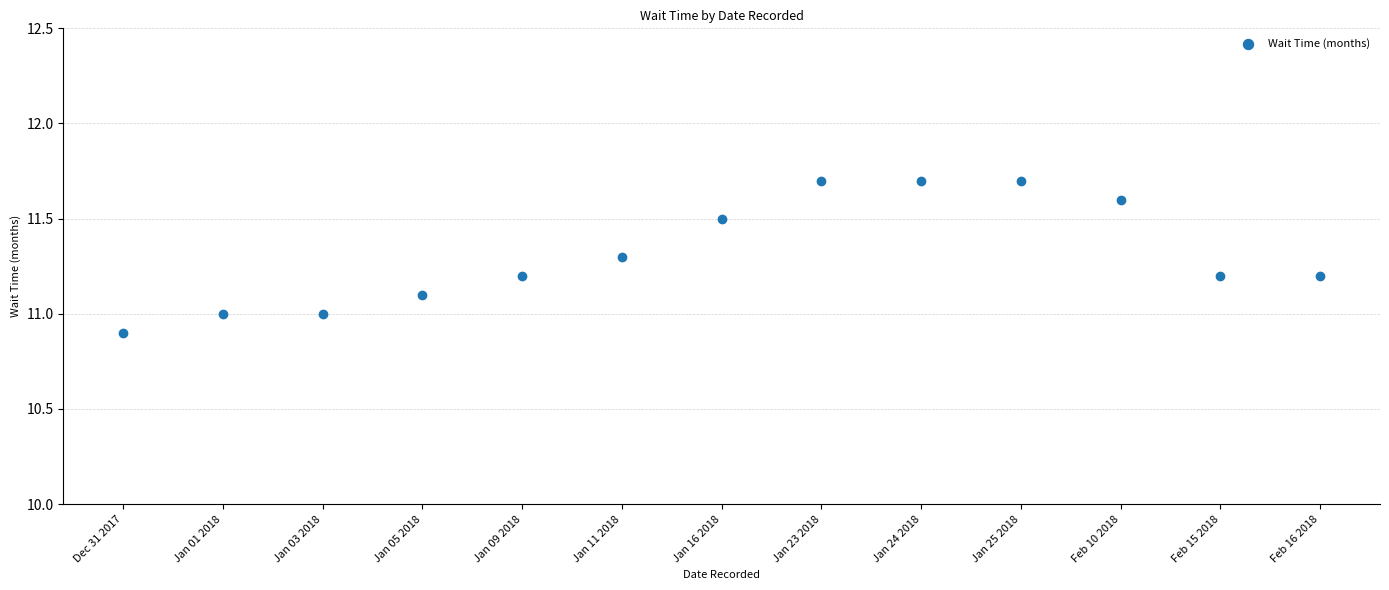

What is the range of Y values (max minus min)?

0.8